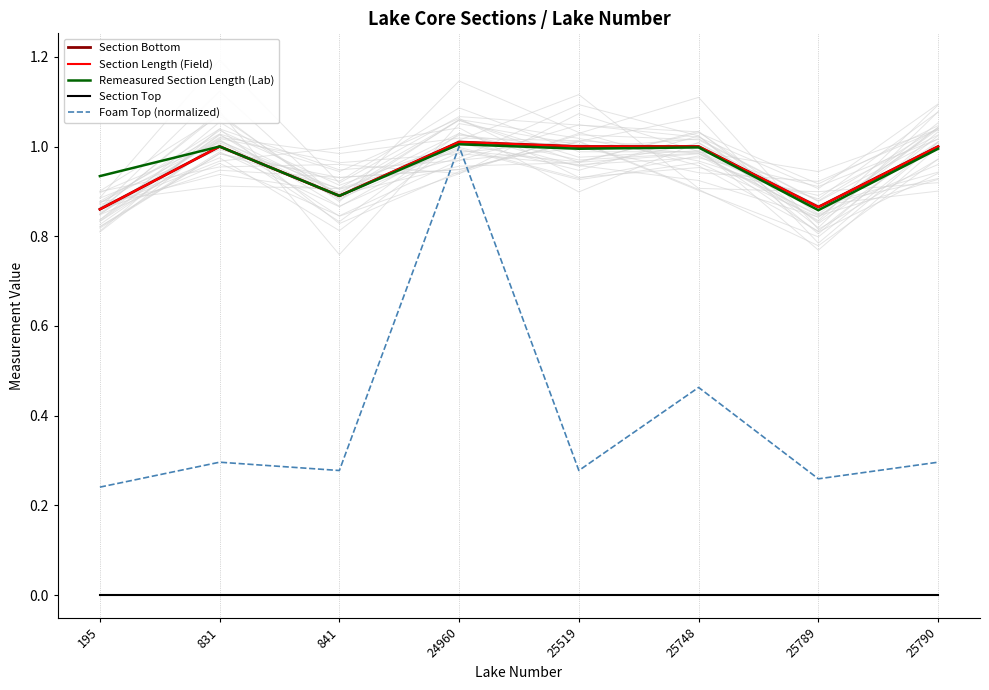

How many data points does each series have?

8